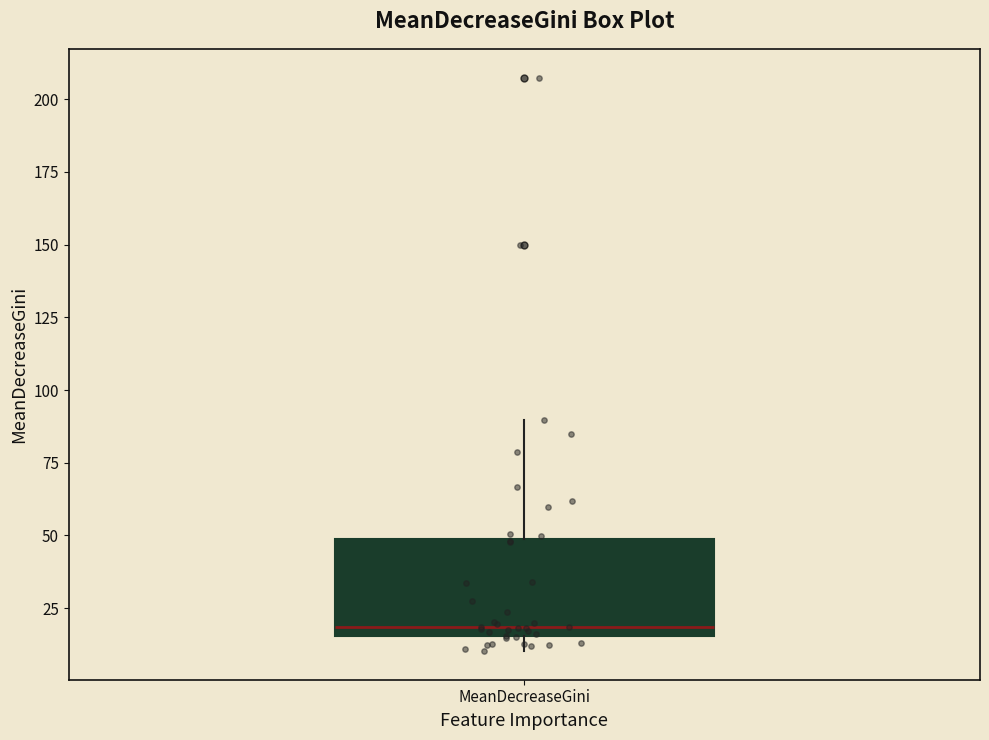

Where does the median line of the box for MeanDecreaseGini sit on the y-axis? The values are not printed on the chart, so give them approximately, as read against the axis.

20